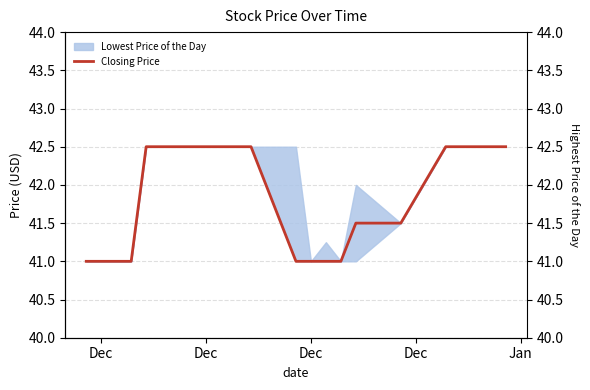

What is the difference between the maximum and minimum values?

1.5